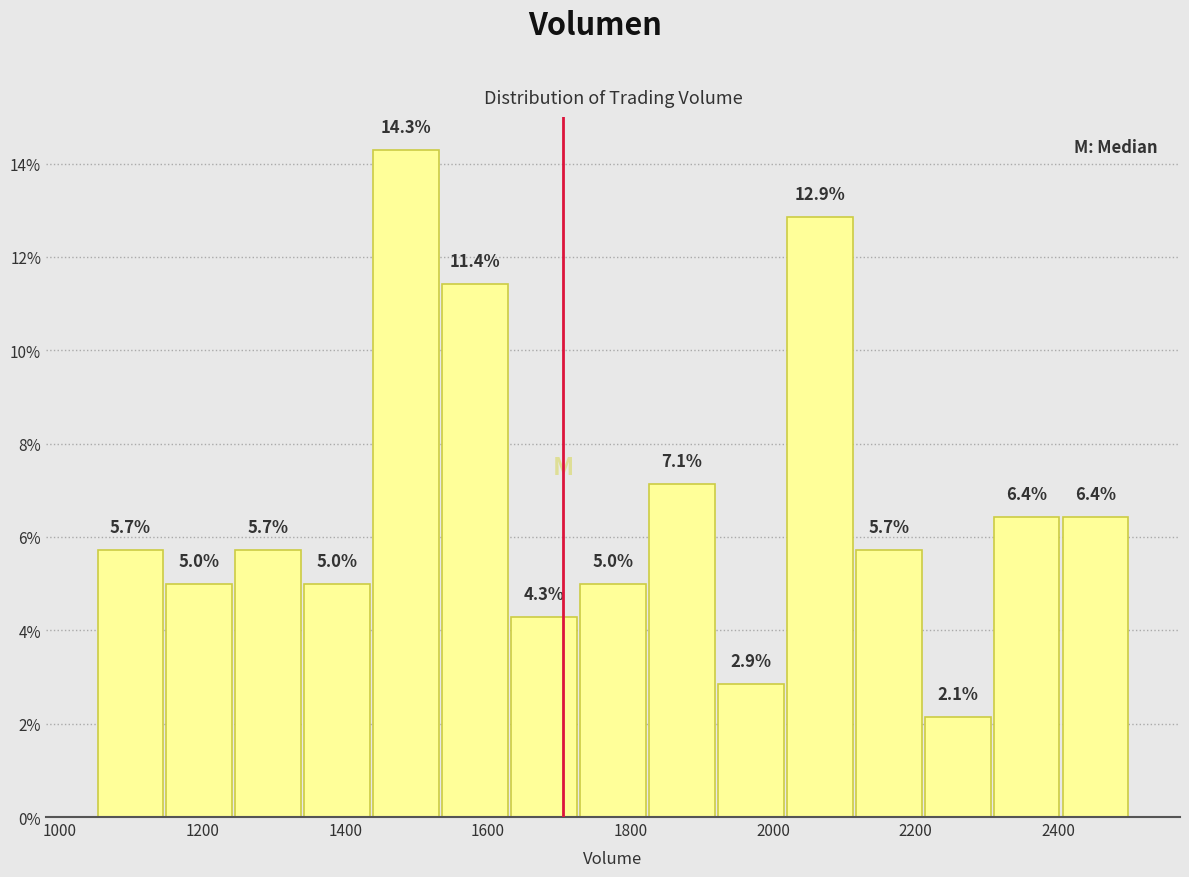

Reading left to right, list every bar in this chart as the range it spans on the x-axis followed by its height. The bar edges are not printed on the chart, so give them approximately, as read against the axis.

1060 to 1140: 5.7
1140 to 1240: 5.0
1240 to 1340: 5.7
1340 to 1440: 5.0
1440 to 1540: 14.3
1540 to 1640: 11.4
1640 to 1720: 4.3
1720 to 1820: 5.0
1820 to 1920: 7.1
1920 to 2020: 2.9
2020 to 2120: 12.9
2120 to 2220: 5.7
2220 to 2300: 2.1
2300 to 2400: 6.4
2400 to 2500: 6.4